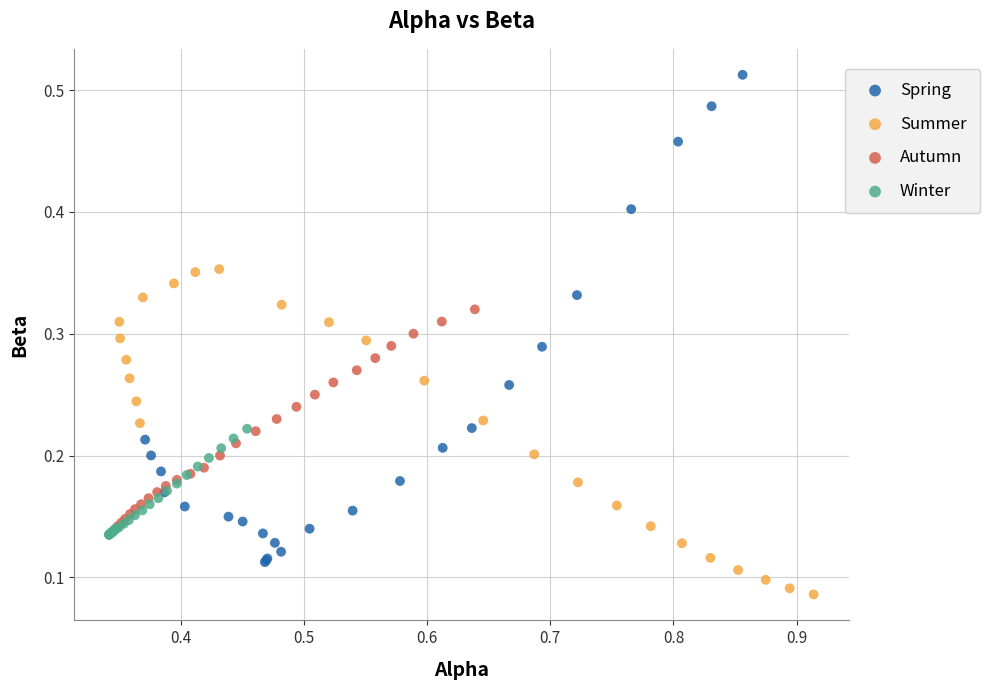

Which series has the largest Y range (max minus min)?

Spring